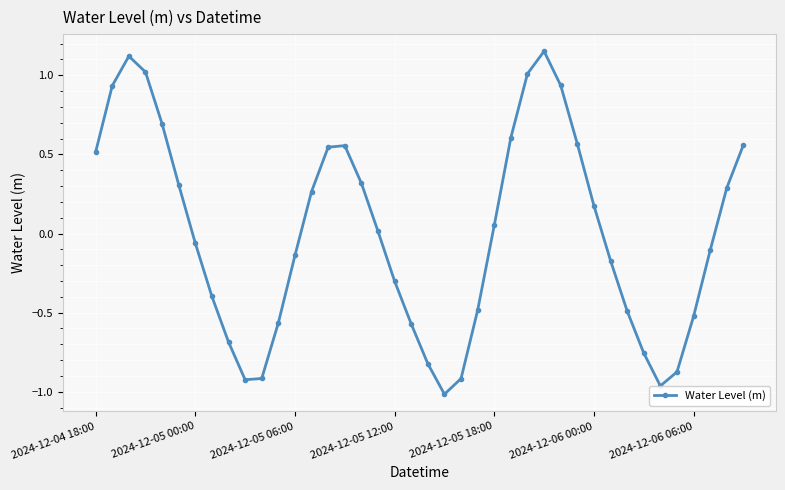

How many values are below 0?

20